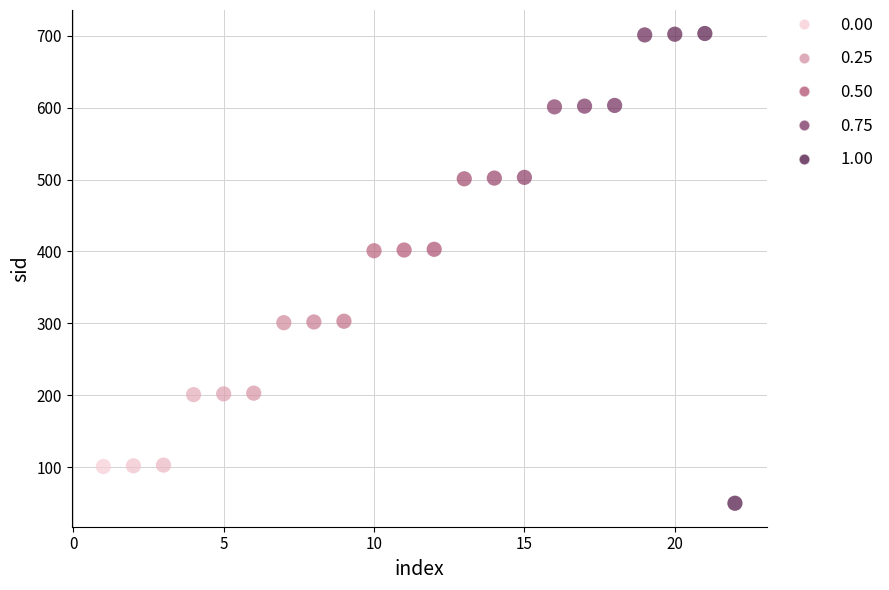

What is the range of X values (max minus min)?

21